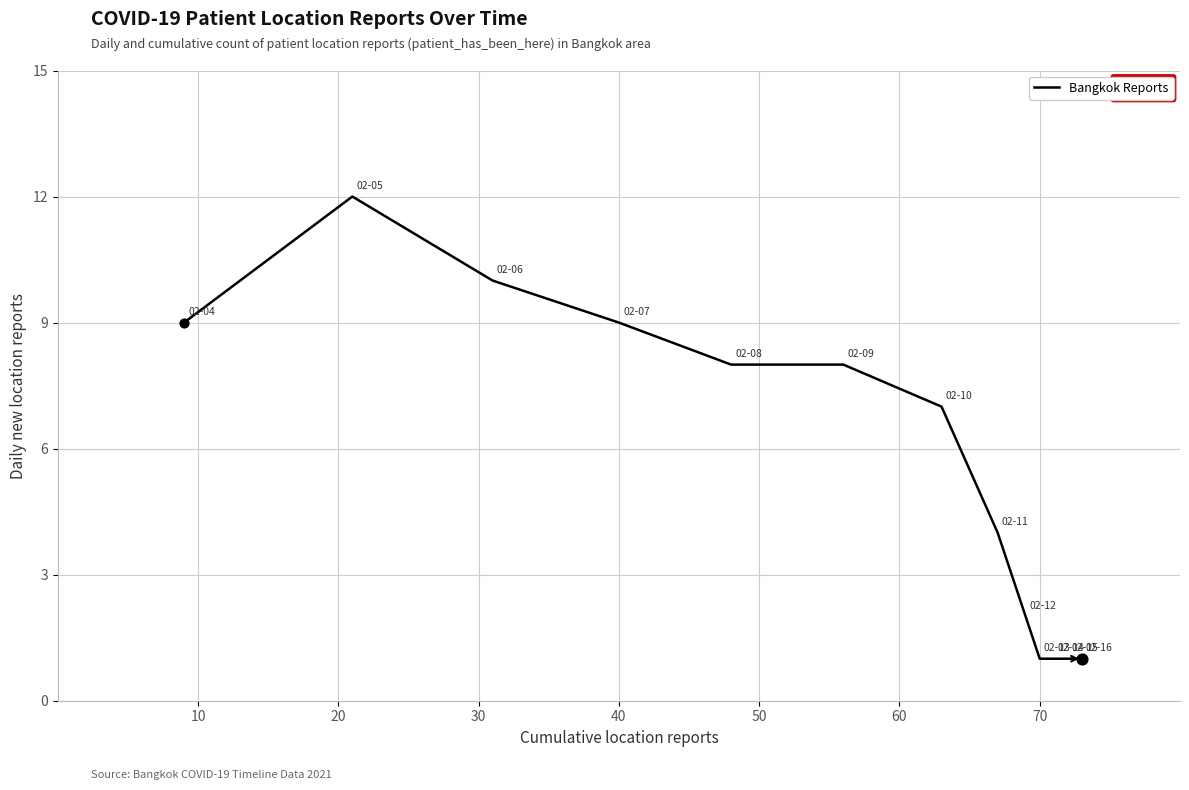

What is the maximum value shown in the chart?

12